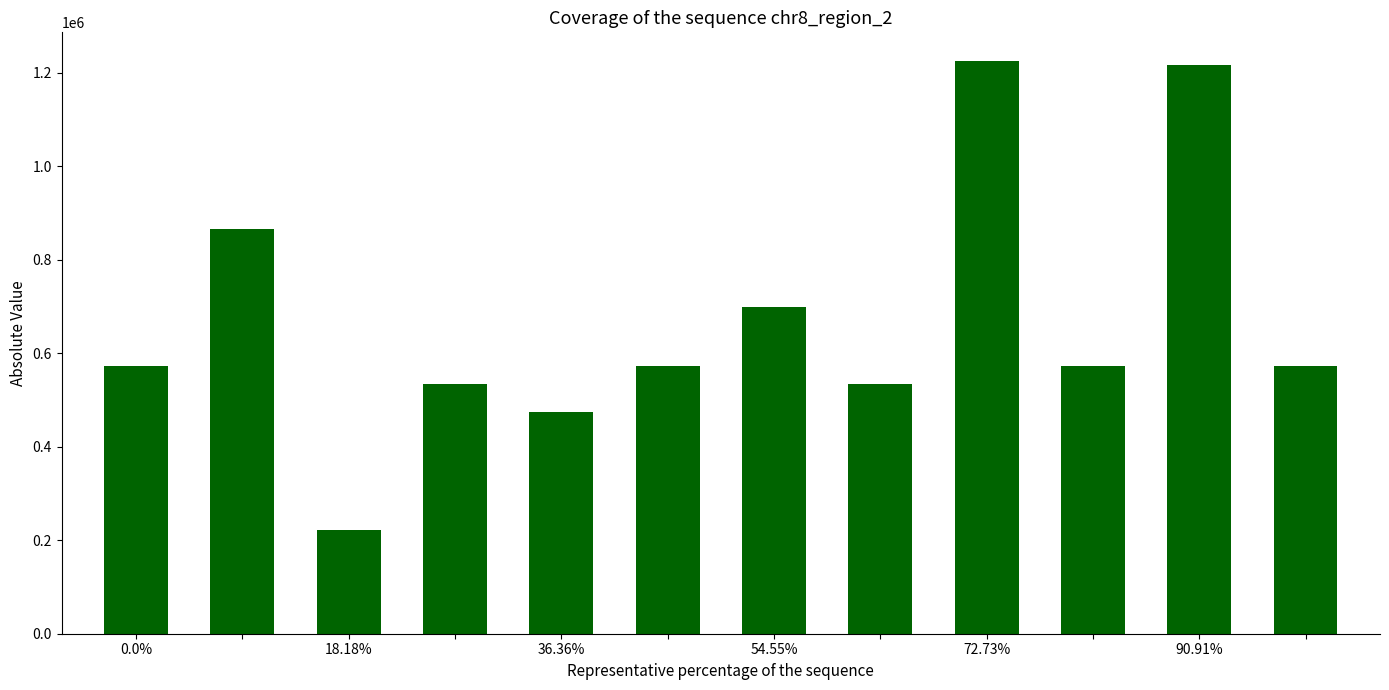

Does the chart contain any negative values?

No